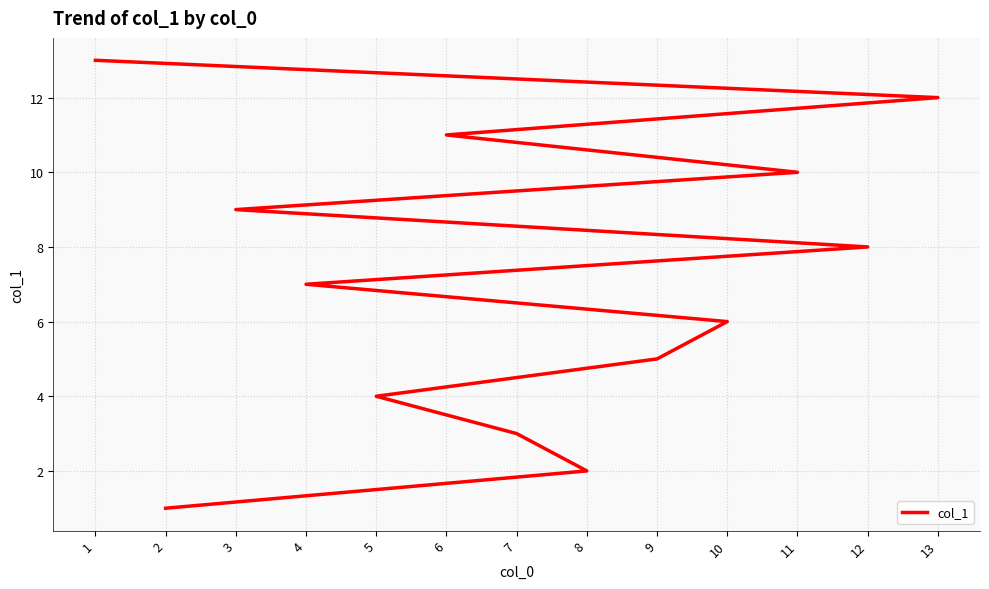

List the labels in order of value, smallest first.

2, 8, 7, 5, 9, 10, 4, 12, 3, 11, 6, 13, 1